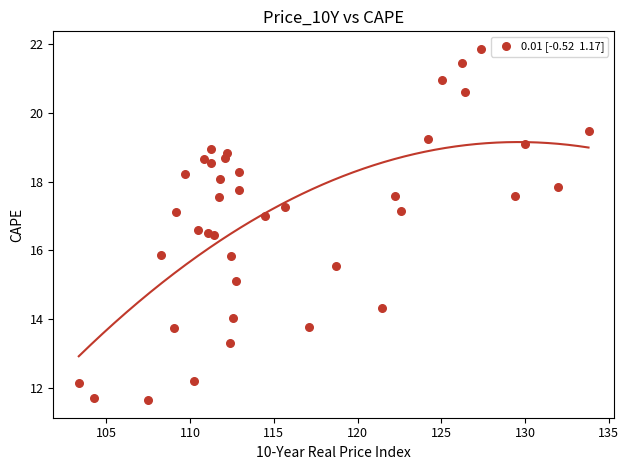

What is the range of X values (max minus min)?

30.4